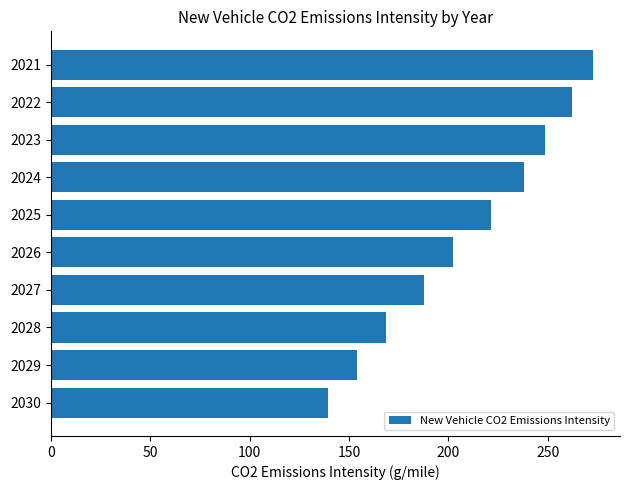

What is the greatest value displayed?

272.6